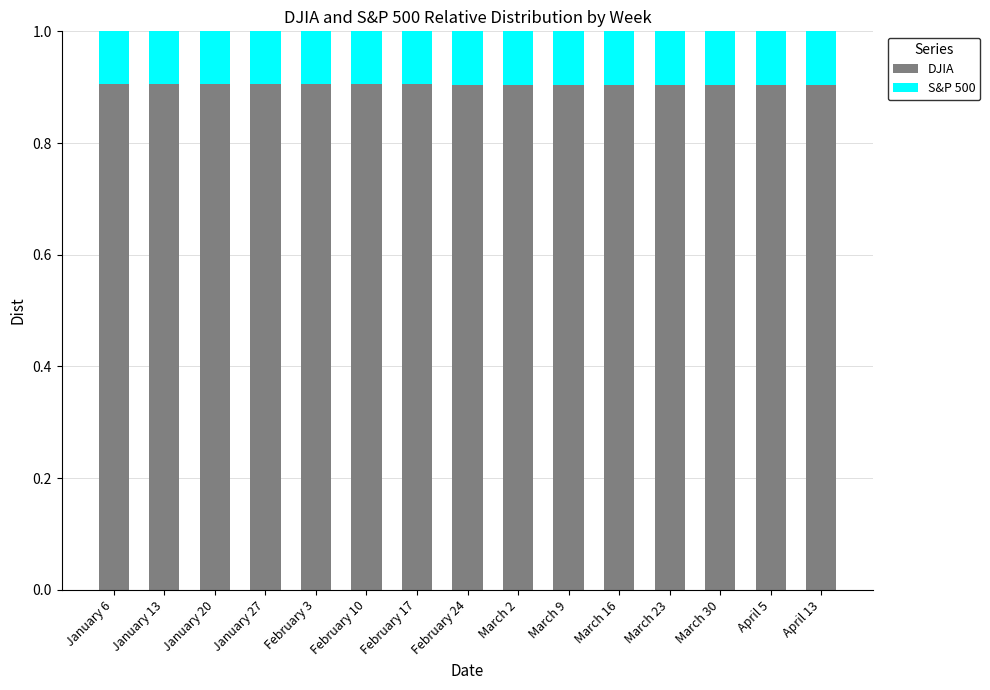

The DJIA series shows 0.5 at March 2. True or false?

False